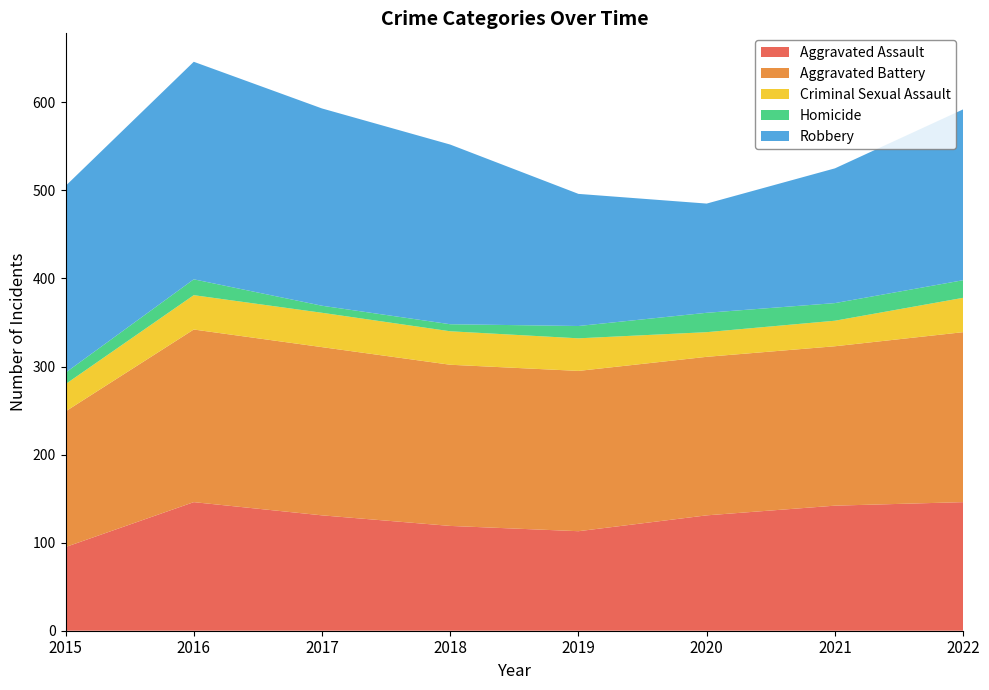

Reading right to left, list all the values displayed in this chart.

Aggravated Assault: 146	142	131	113	119	131	146	95
Aggravated Battery: 193	181	180	182	183	191	196	154
Criminal Sexual Assault: 39	29	28	37	38	39	39	31
Homicide: 20	20	22	14	8	8	18	13
Robbery: 194	153	124	150	204	224	247	212